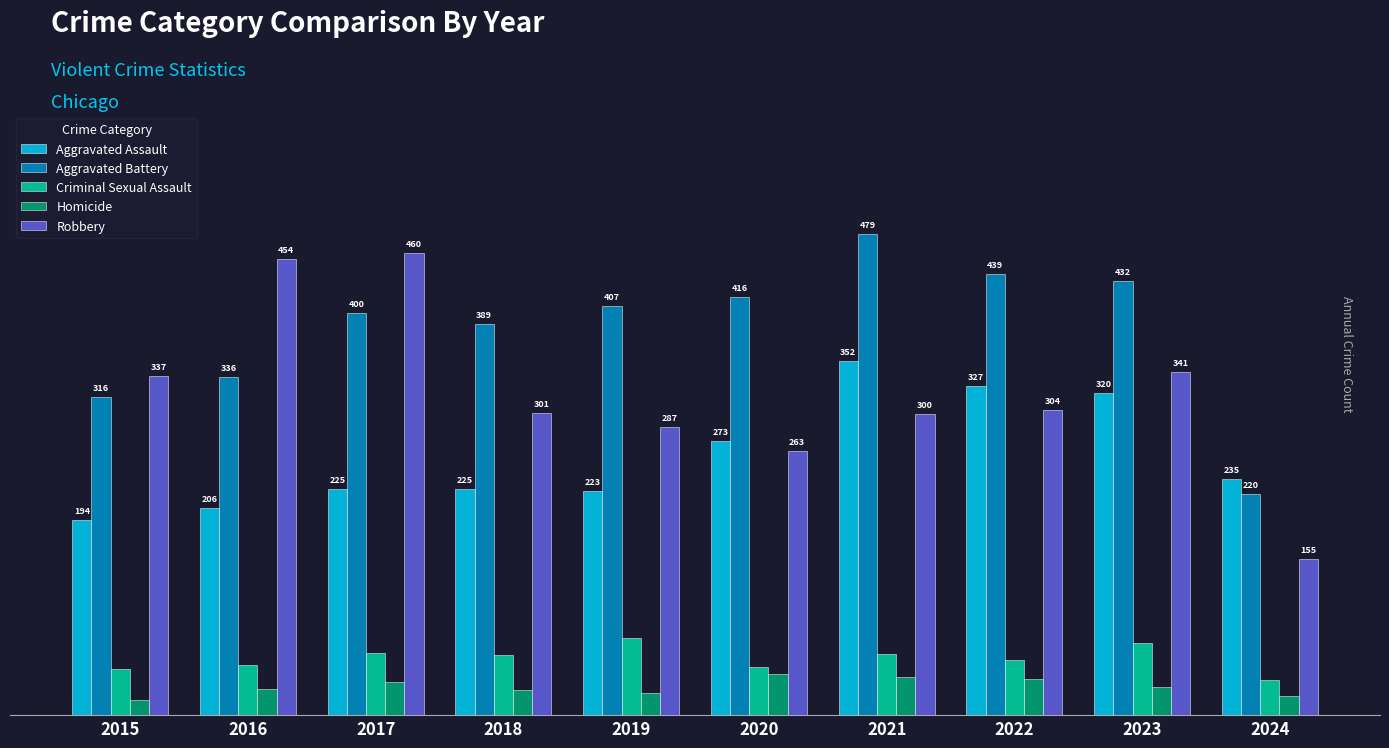

List the labels in order of Robbery value, largest first.

2017, 2016, 2023, 2015, 2022, 2018, 2021, 2019, 2020, 2024